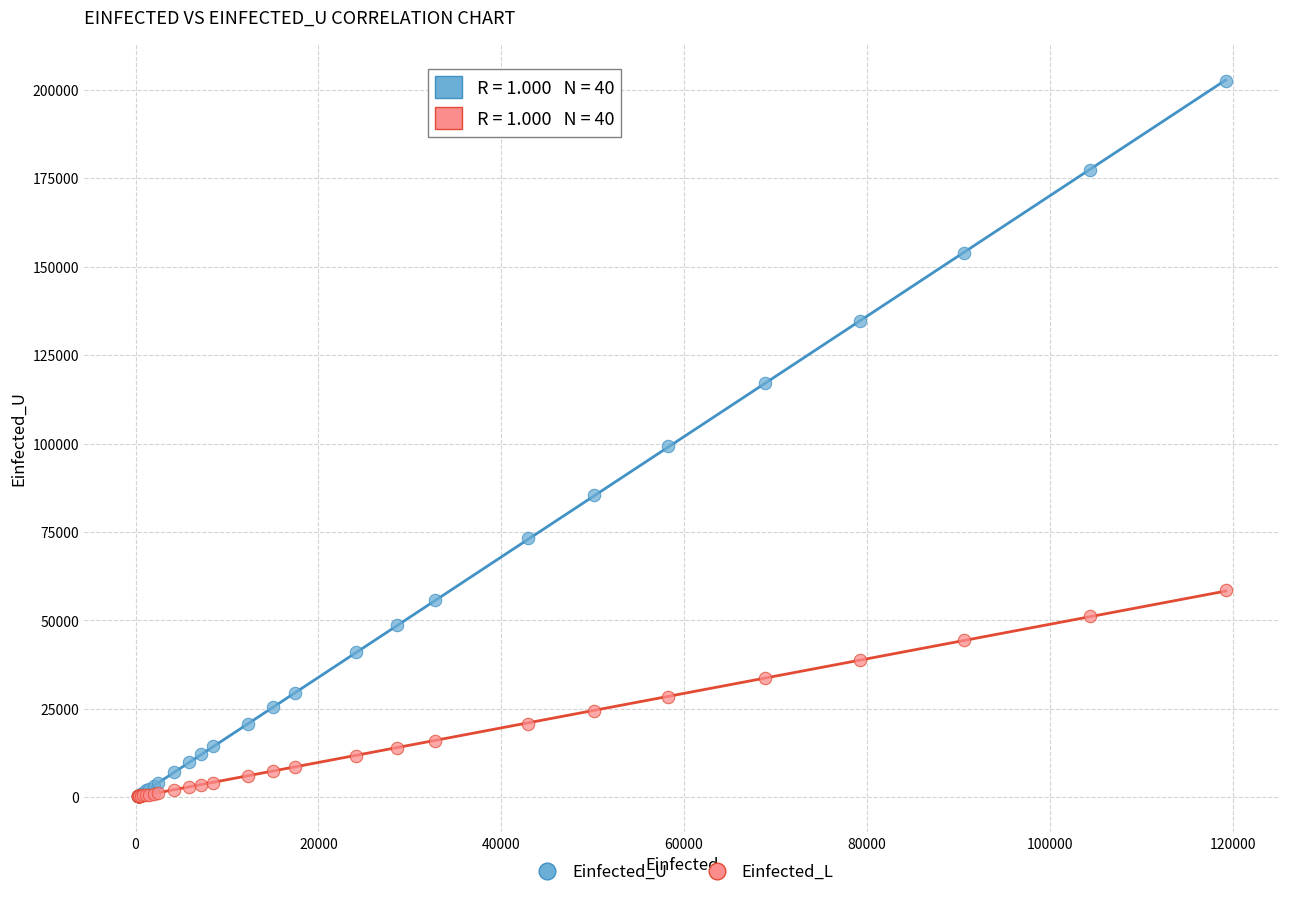

What are all the series names shown in the legend?

Einfected_U, Einfected_L